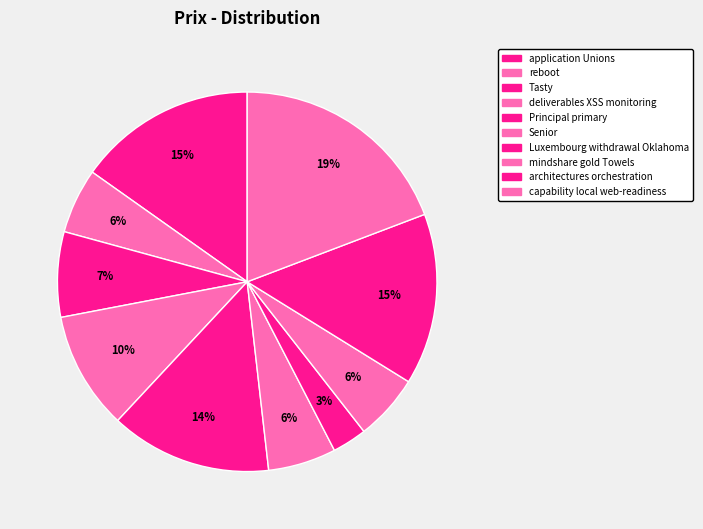

Count the number of slices in the pie.

10